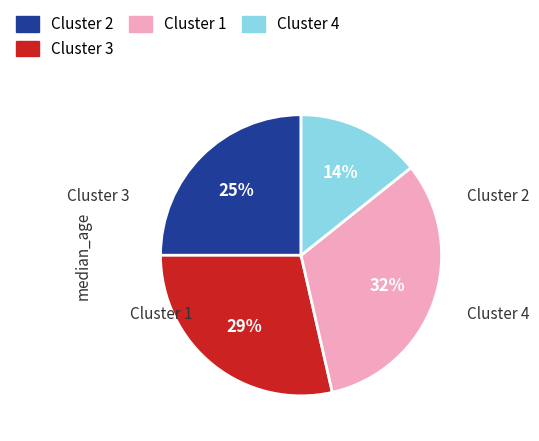

How many segments does this pie chart have?

4